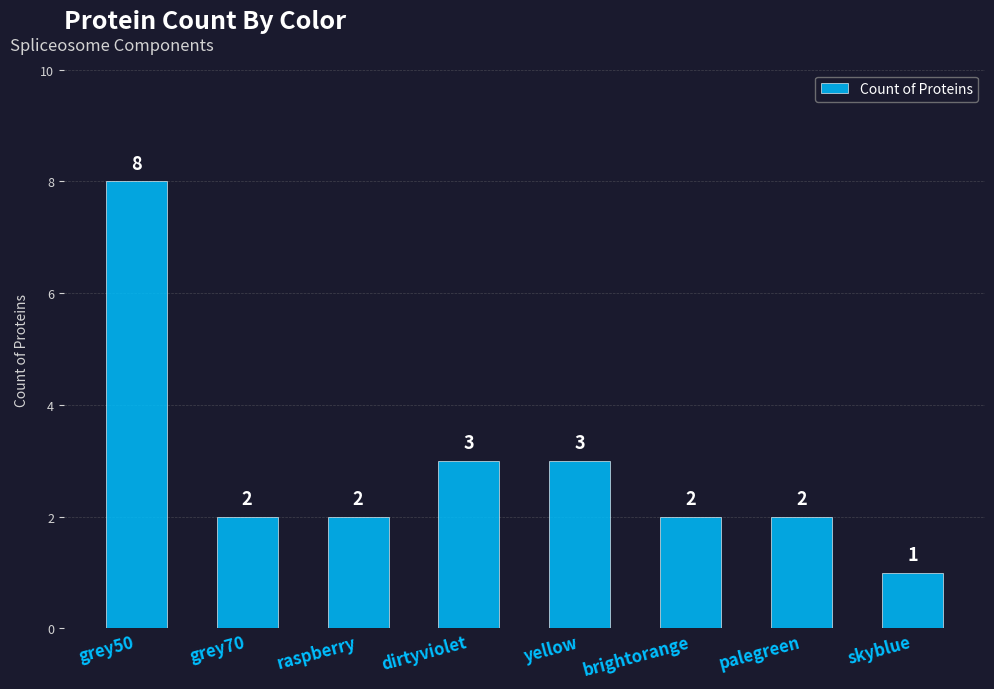

What is the value of the 5th bar from the left?

3